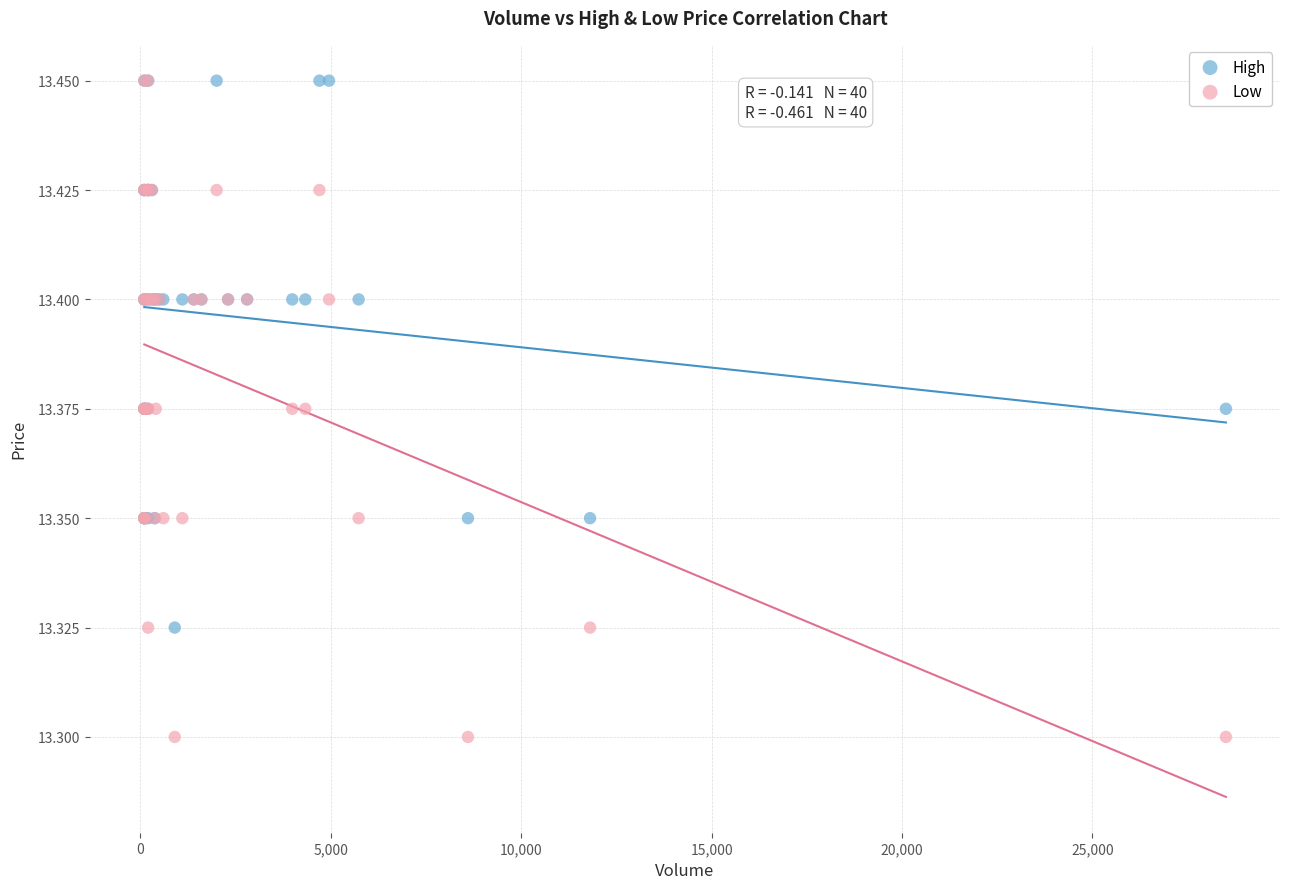

Which series has the widest spread of Y values?

Low